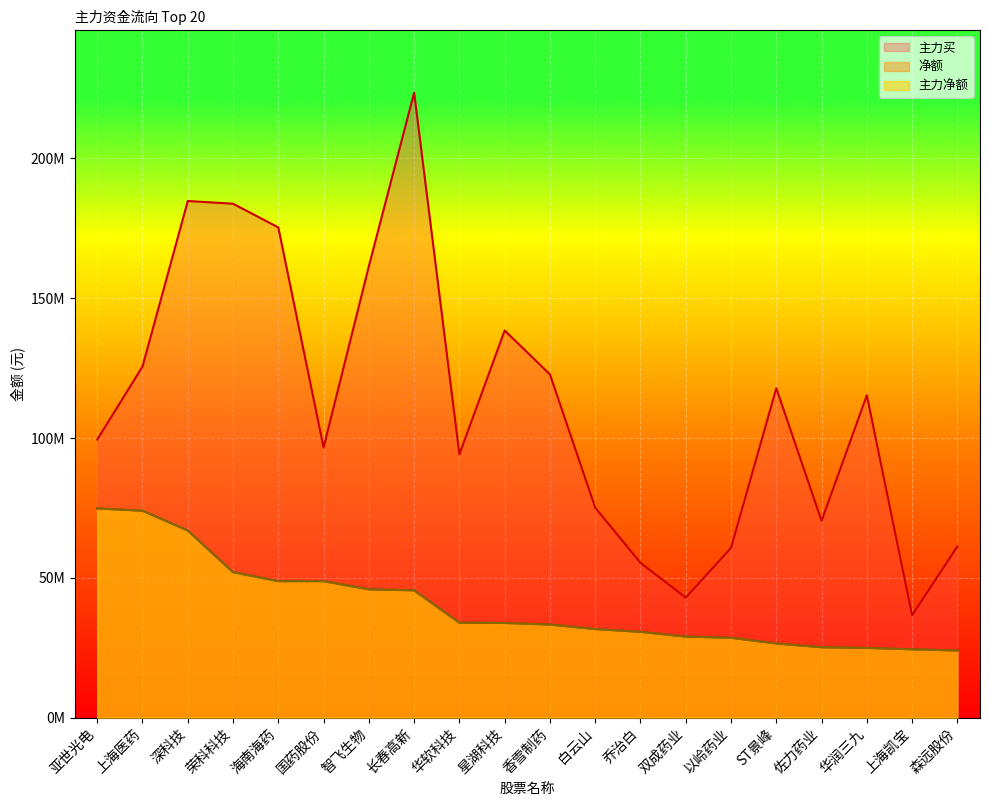

Where is 主力净额 nearest to the value 49370428?

海南海药